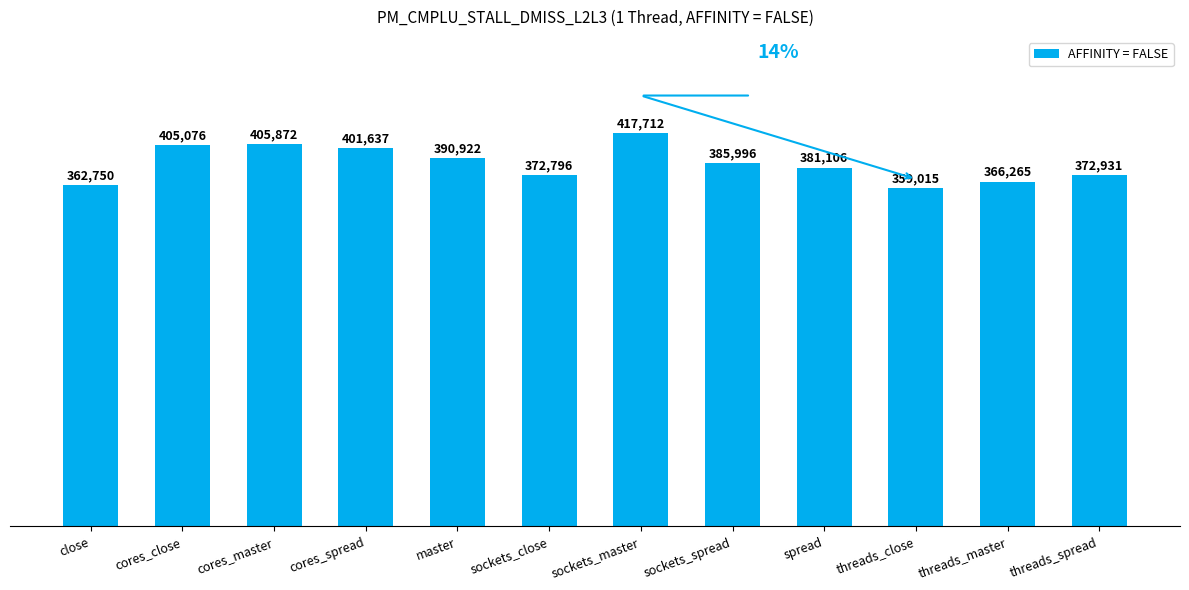

Is it true that the value at sockets_close is 177382?

False